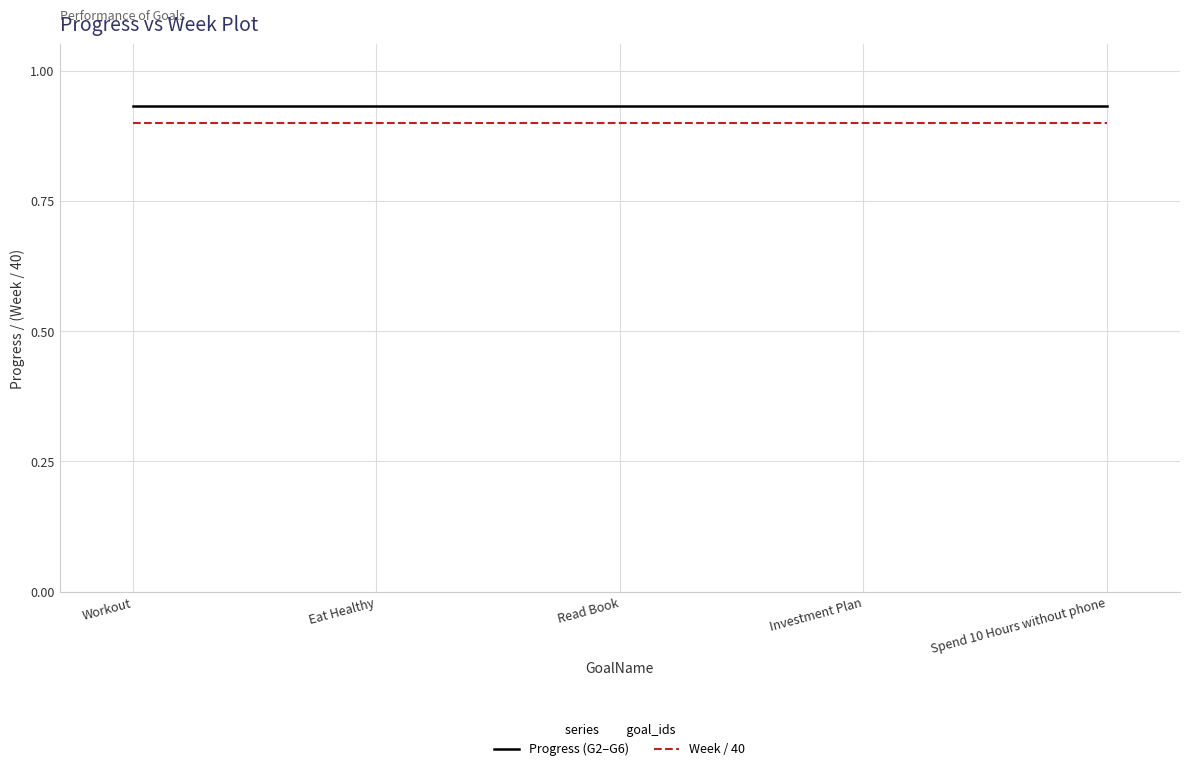

What position from the right is Workout?

5